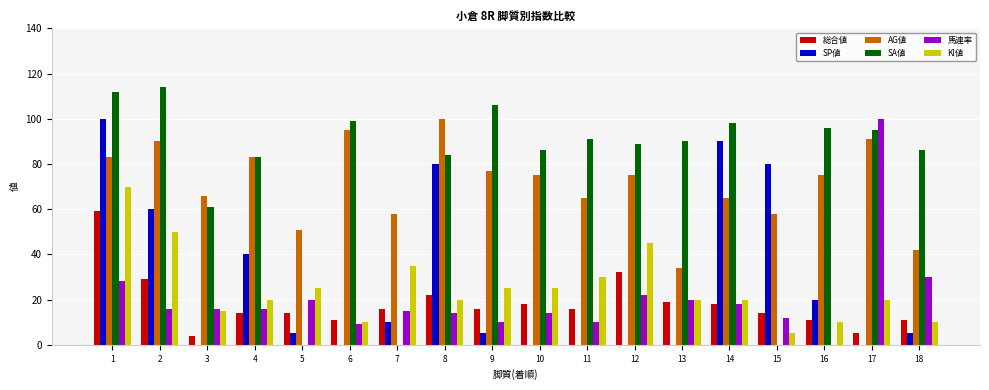

What is the spread (max minus min) of values at 5?

51